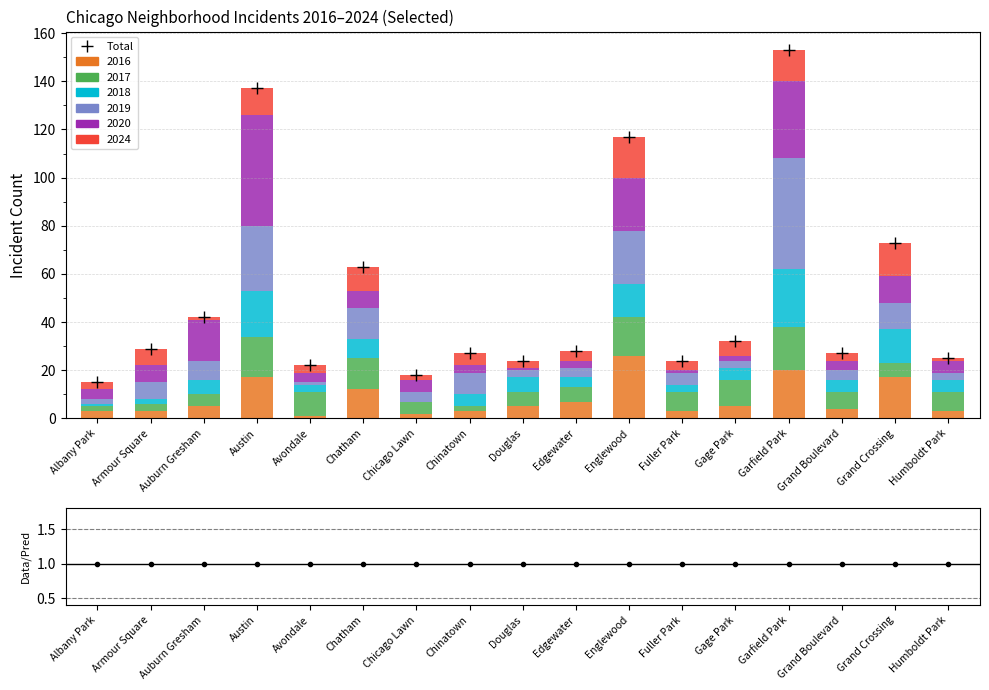

Approximately how many times larger is the value at Edgewater compared to Avondale?

1.3